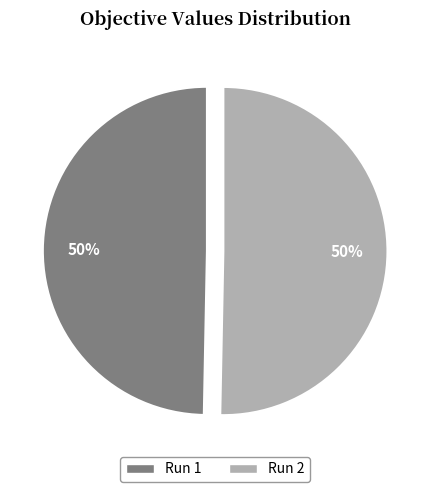

Is it true that Run 2 is 63% of the pie?

False